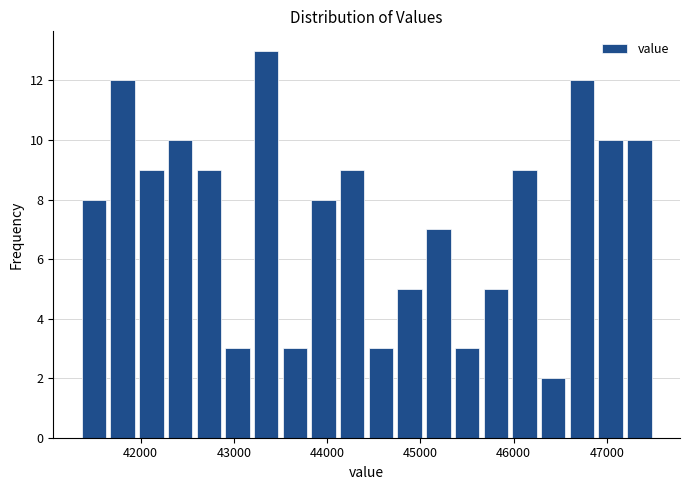

Read against the x-axis, roughly where is the centre of the tallest bar?

43300